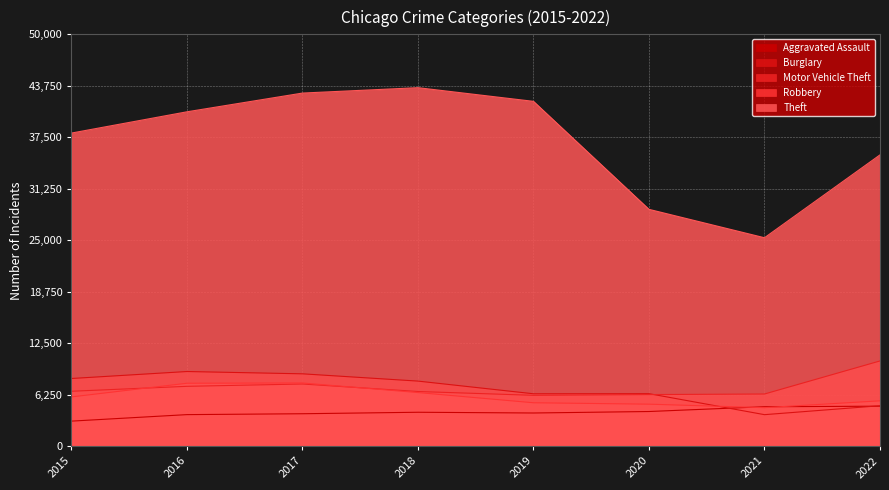

What is the sum of all Motor Vehicle Theft values?

57355